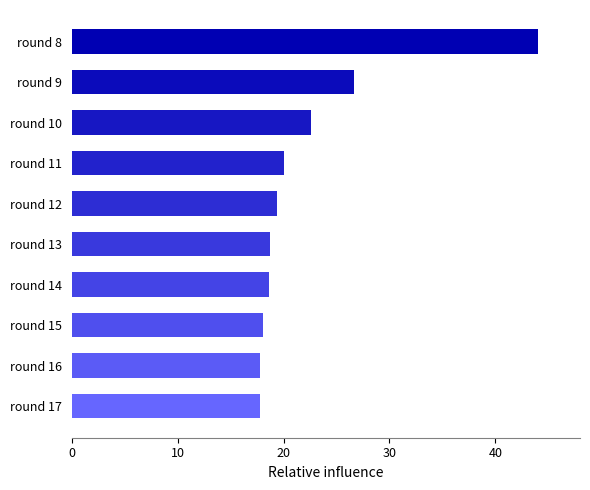

Which category has the highest value across all series?

round 8